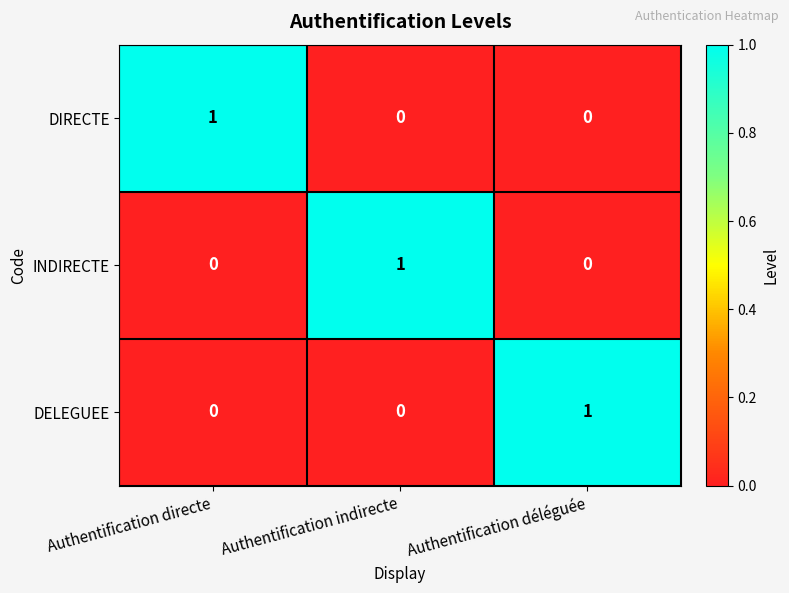

Is it true that INDIRECTE equals 1 at Authentification déléguée?

False